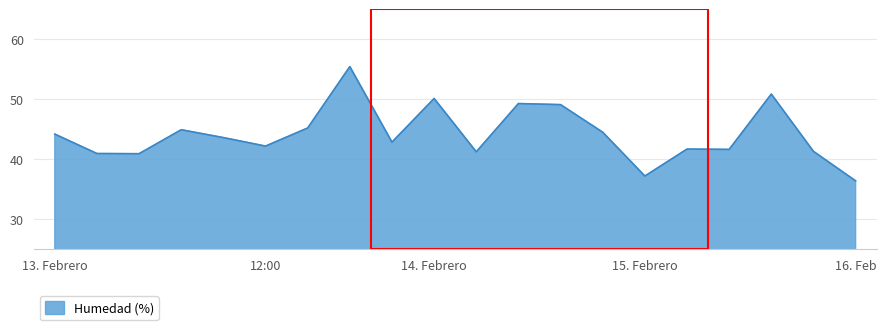

What is the smallest value displayed?

36.4